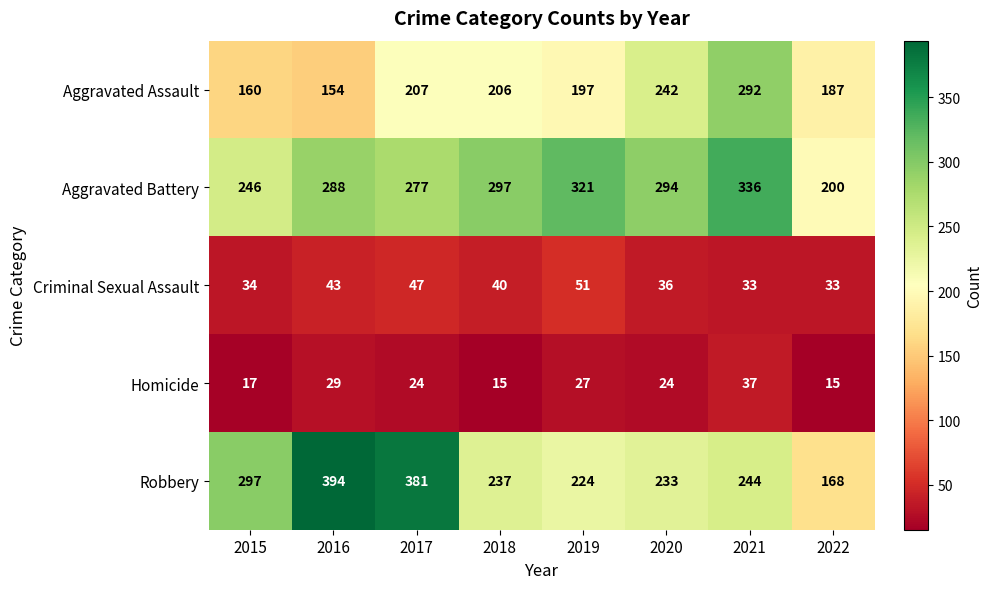

Which series has the largest range (max minus min)?

Robbery